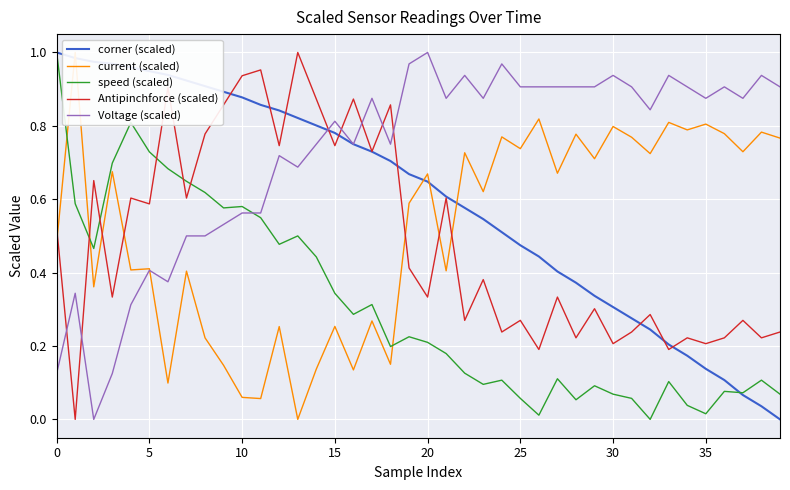

True or false: speed (scaled) and Voltage (scaled) intersect in this chart.

True